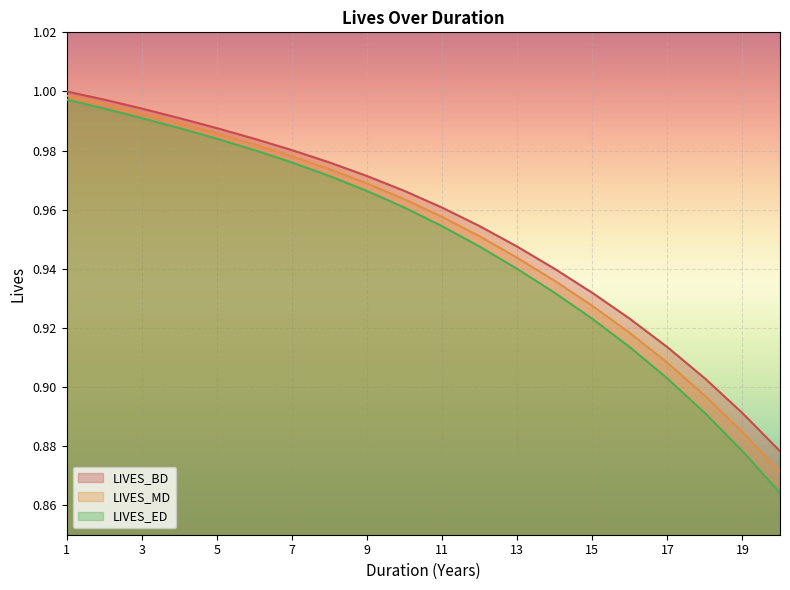

The value of LIVES_ED at 12 is 1.5. True or false?

False